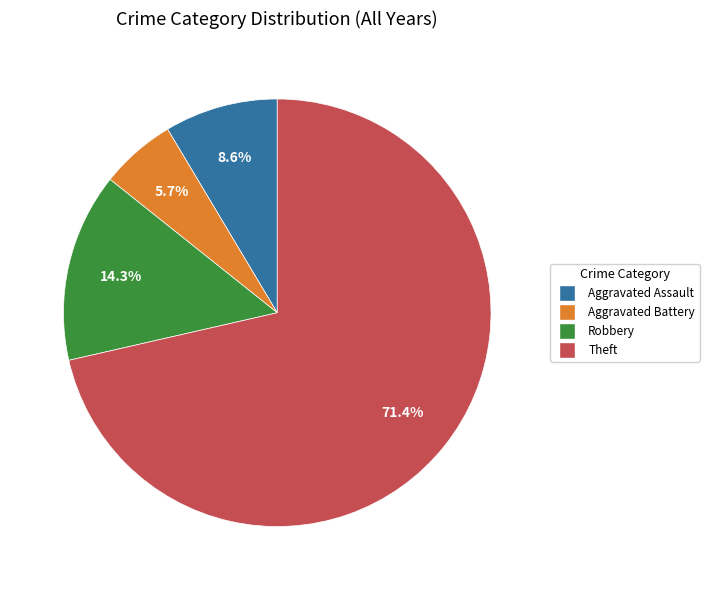

What percentage do Theft and Robbery together represent?

85.7%